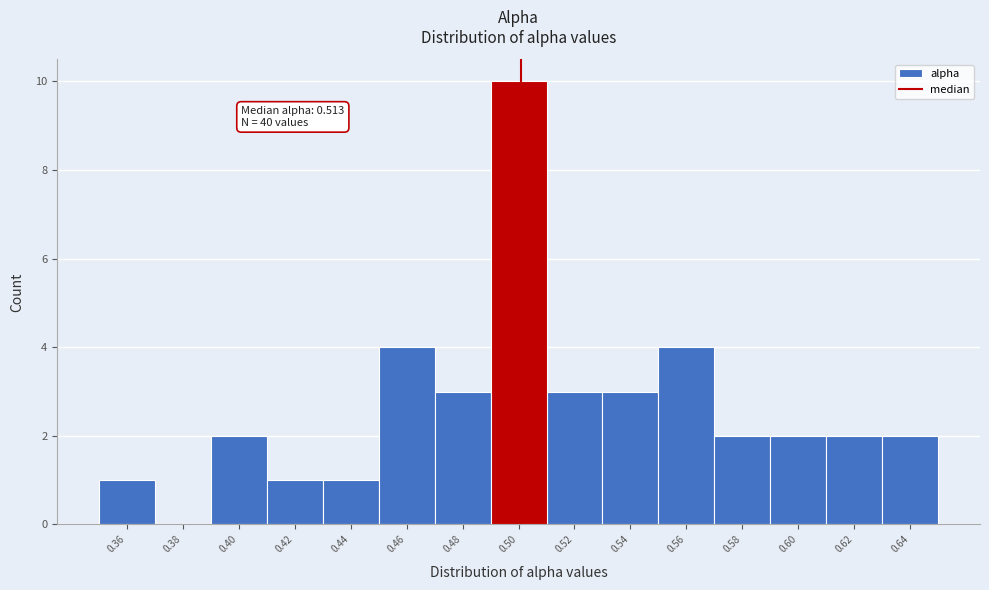

Reading right to left, list all the values displayed in this chart.

0.64=2	0.62=2	0.60=2	0.58=2	0.56=4	0.54=3	0.52=3	0.50=10	0.48=3	0.46=4	0.44=1	0.42=1	0.40=2	0.38=0	0.36=1